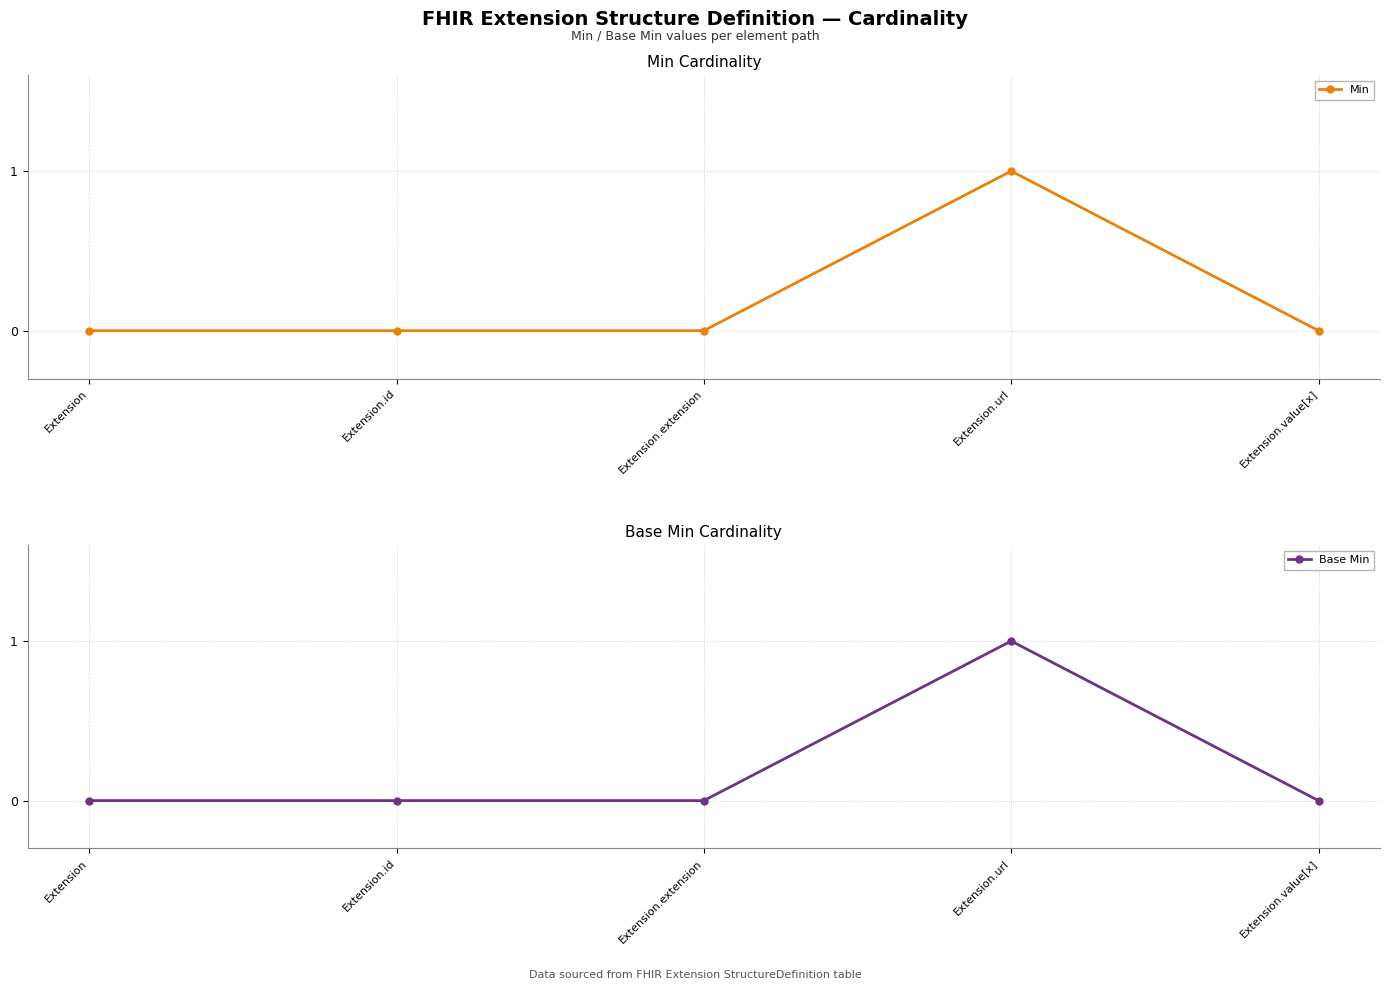

How many interior local peaks does the Min series have?

1